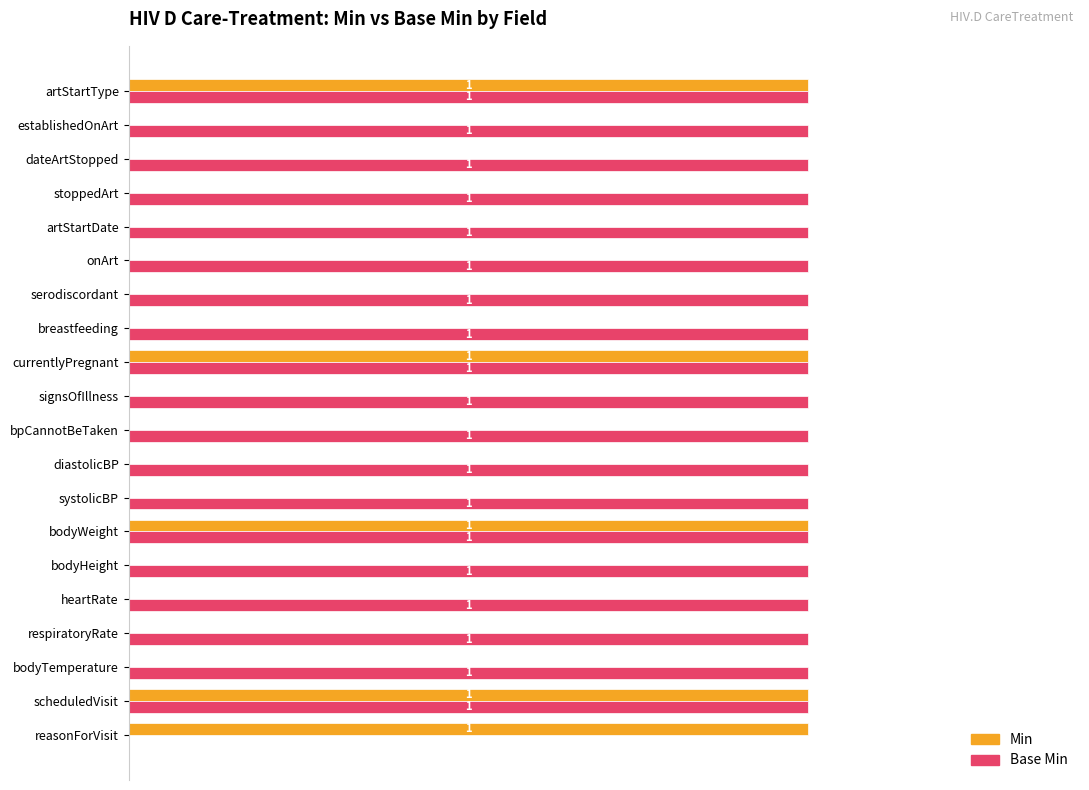

Which series has the largest total across all categories?

Base Min